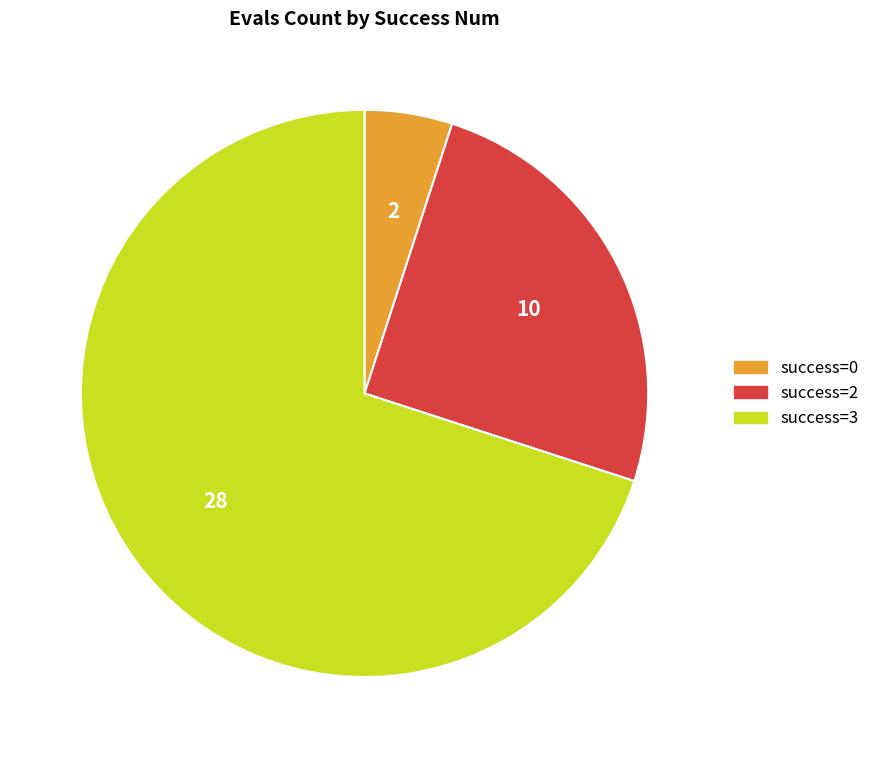

Count the number of slices in the pie.

3